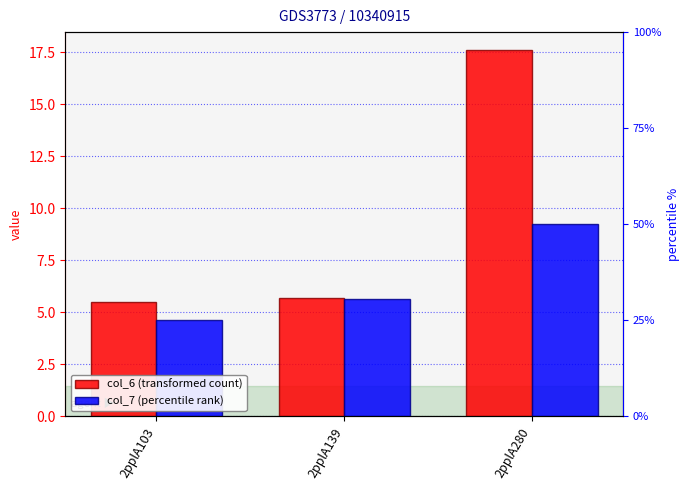

At which label is col_7 (percentile rank) closest to 6?

2pplA139